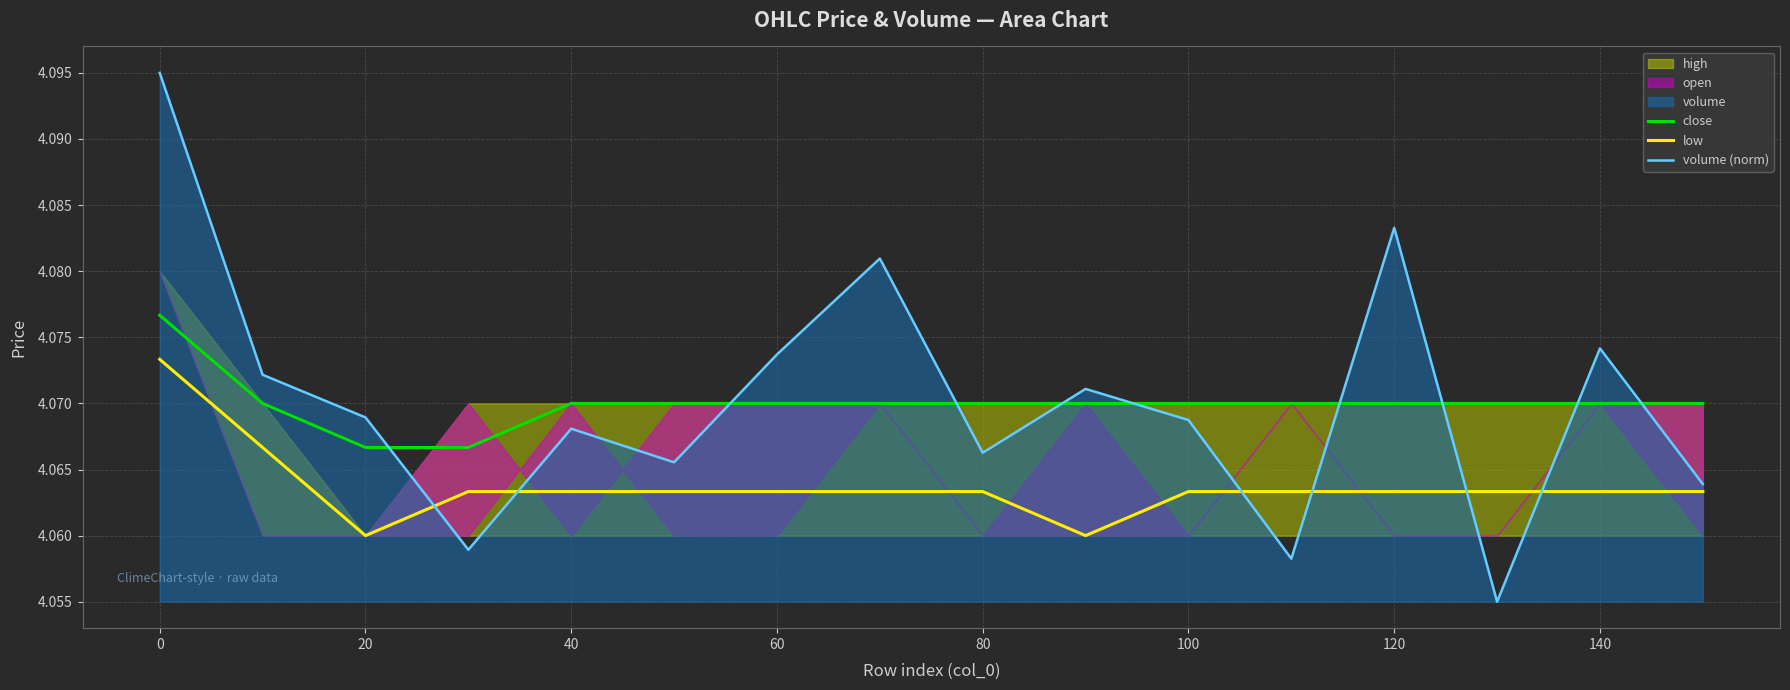

True or false: low and close cross at least once.

False